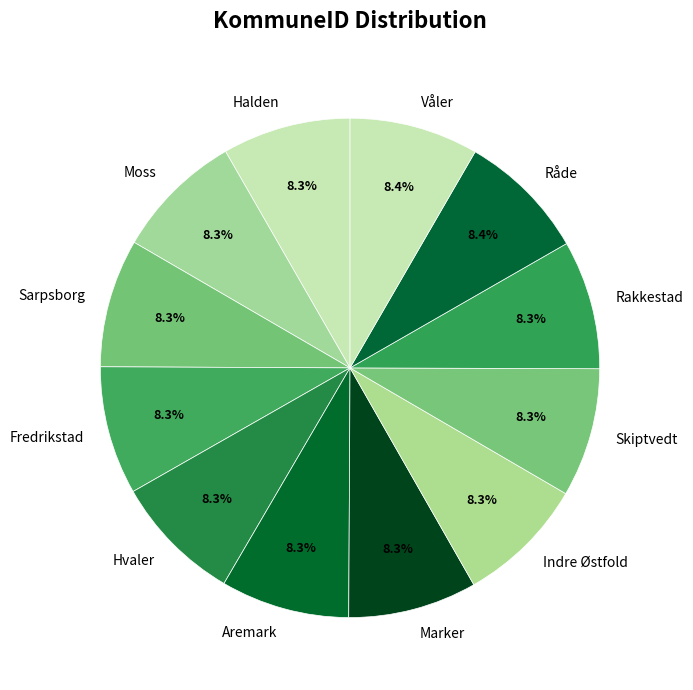

Approximately how many times larger is the value at Hvaler compared to Våler?

1.0